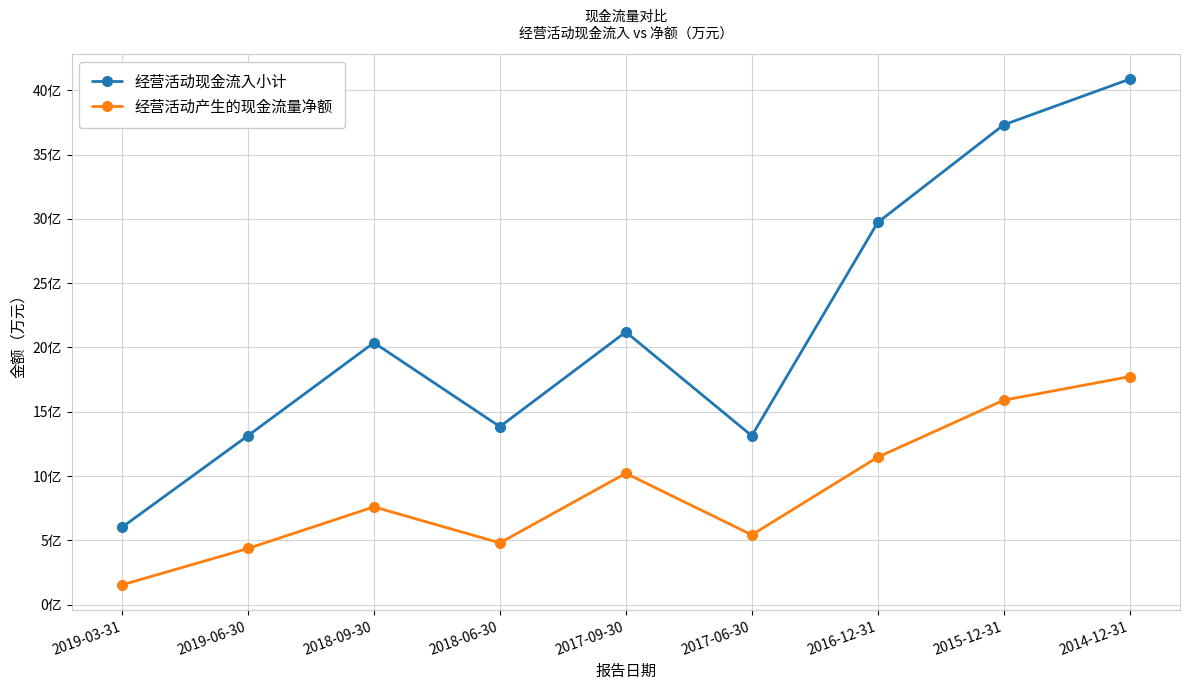

The 经营活动产生的现金流量净额 series shows 257742 at 2015-12-31. True or false?

False